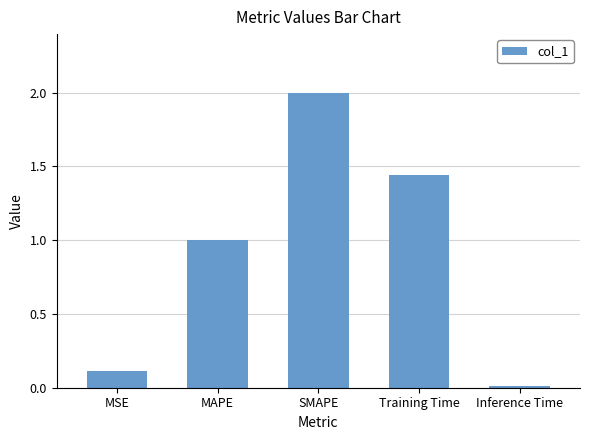

What is the difference between the maximum and second lowest values?

1.9